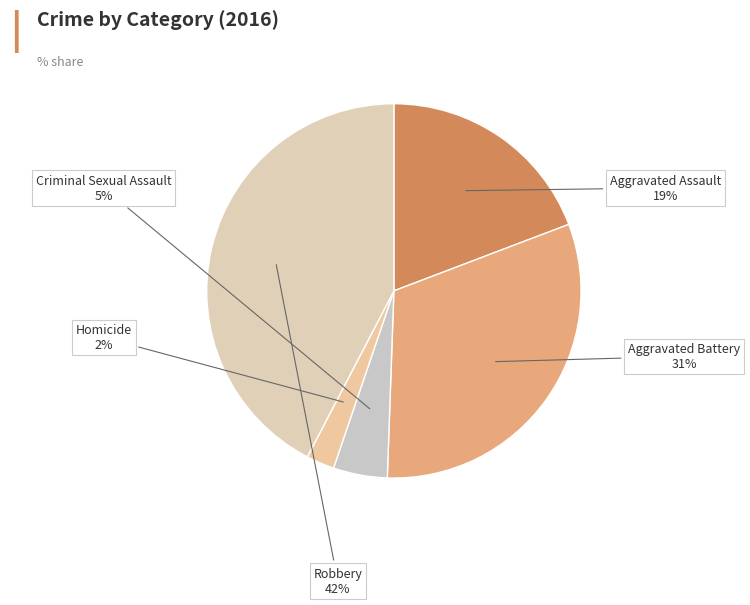

How many slices are in this pie chart?

5